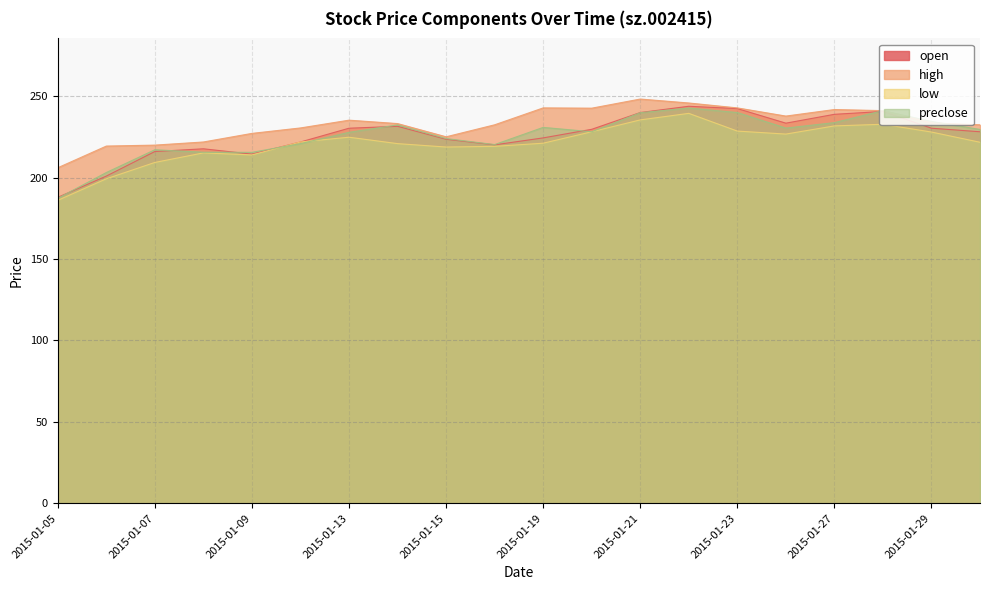

Where is the first local maximum for high?

2015-01-13